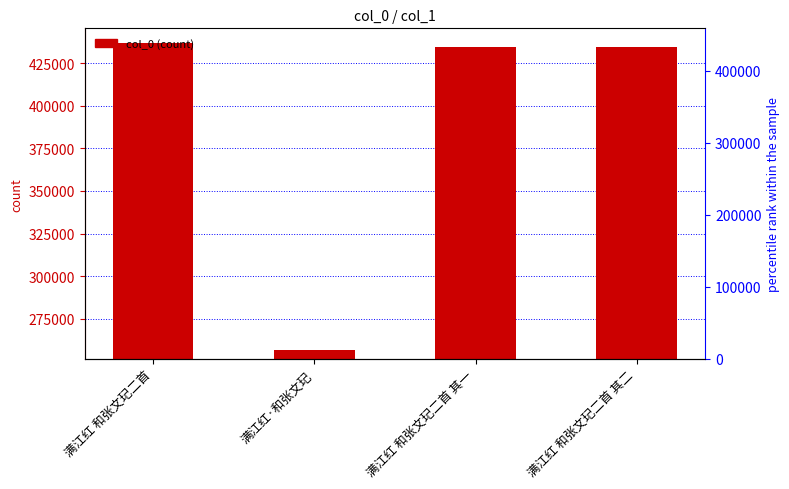

True or false: the data shows 117958 at 满江红·和张文玘.

False